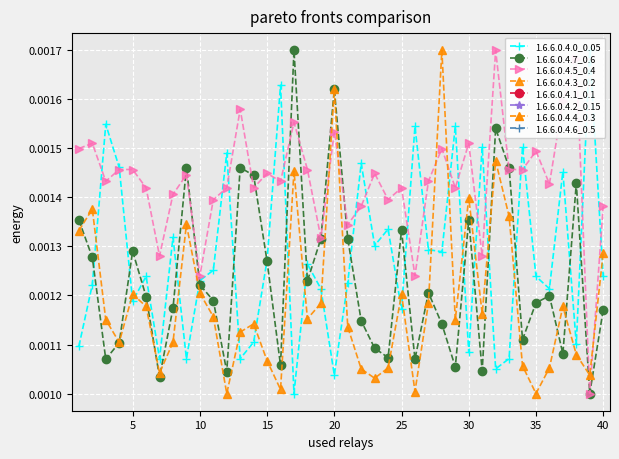

Which has a higher value, 24 or 25?

25